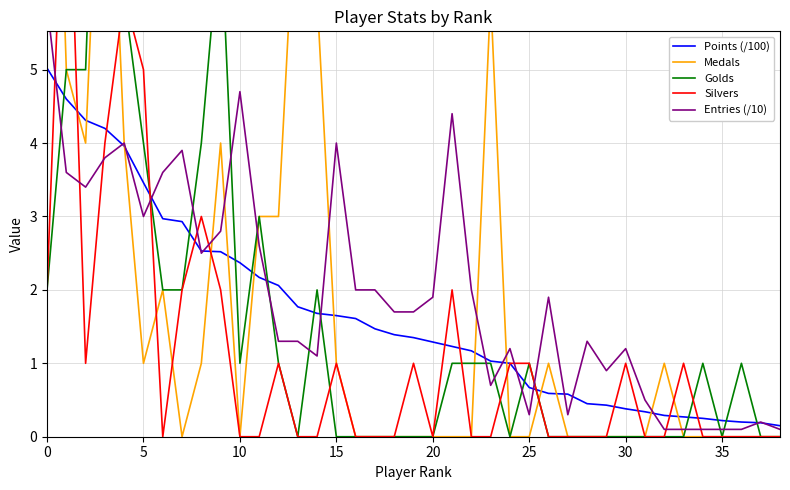

Which series has the largest range (max minus min)?

Medals